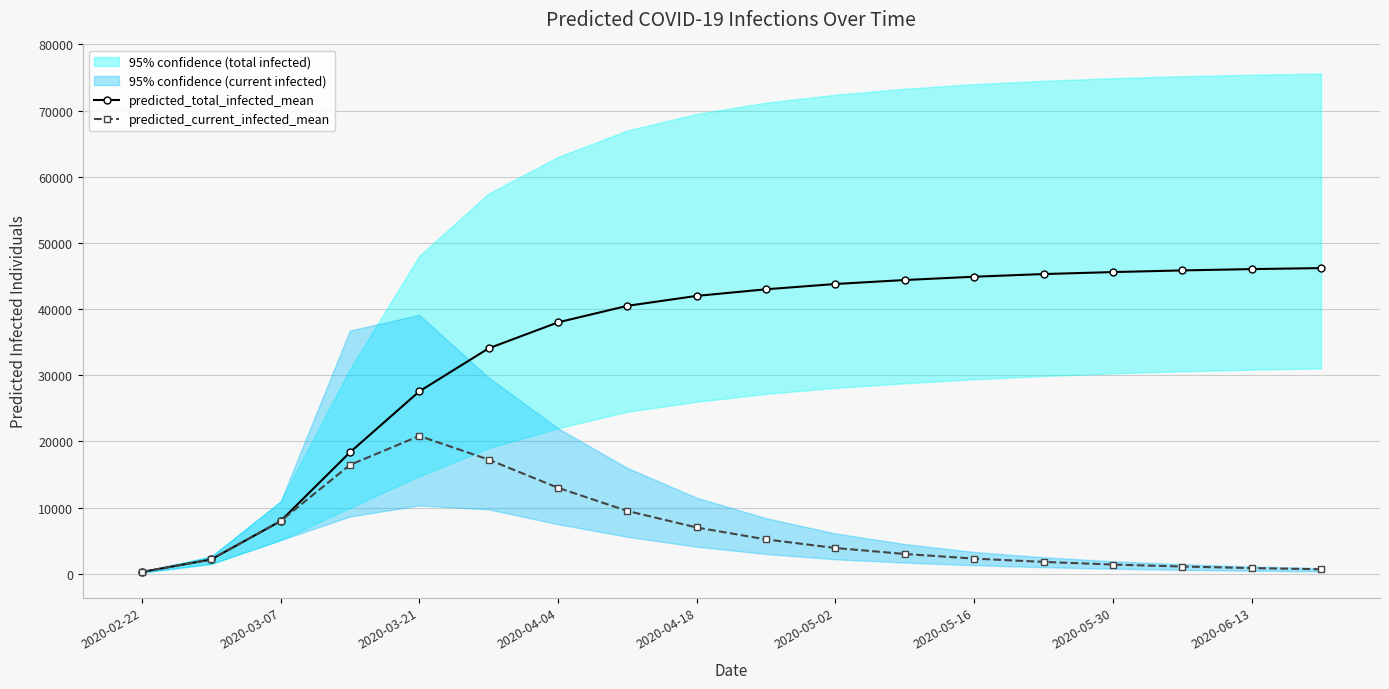

What is the greatest value displayed?

46200